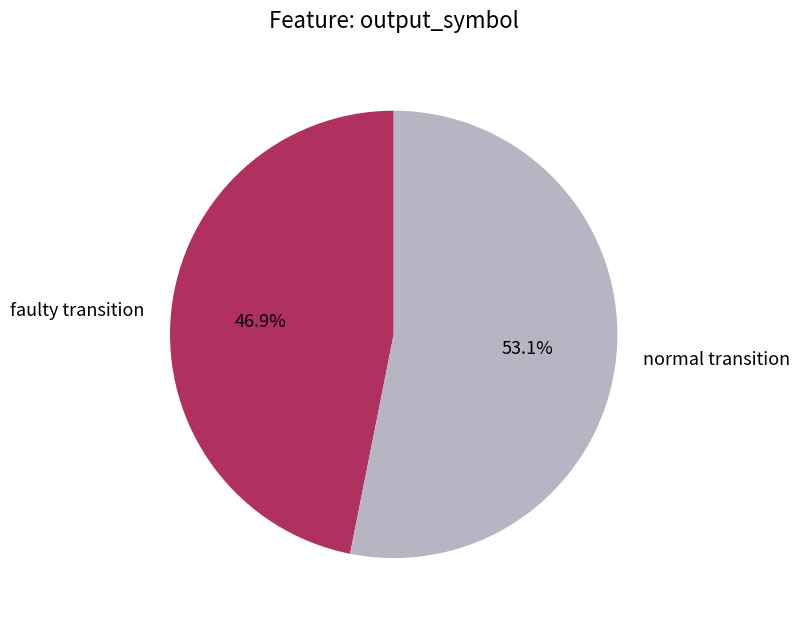

What percentage do normal transition and faulty transition together represent?

100.0%